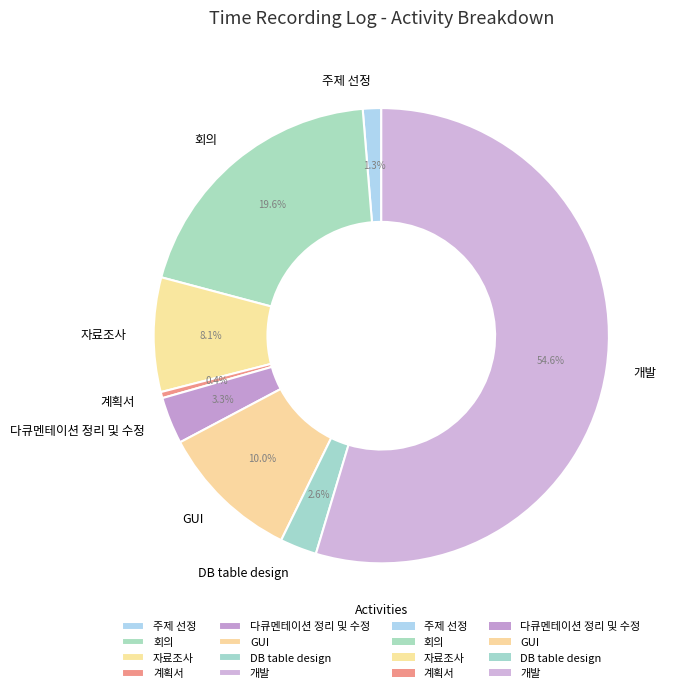

Between 자료조사 and GUI, which is larger?

GUI